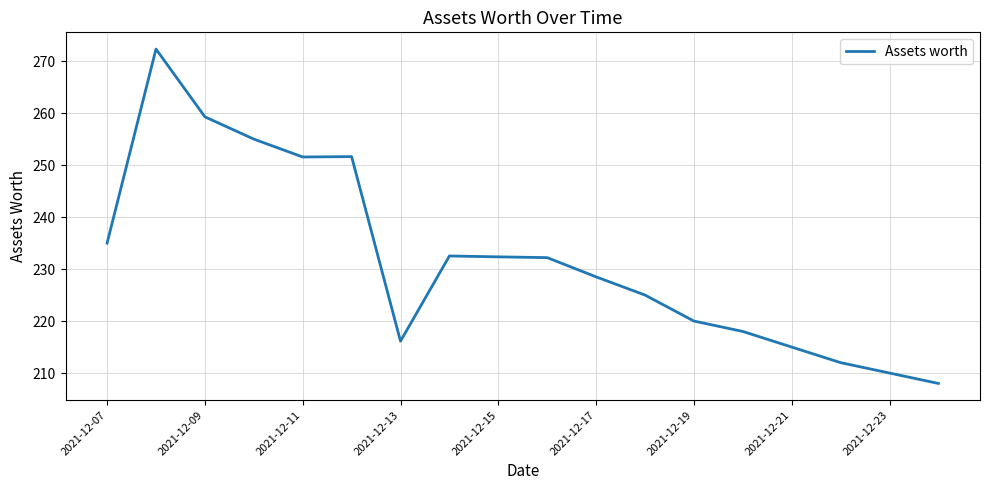

Does the chart display data point markers on the line(s)?

No